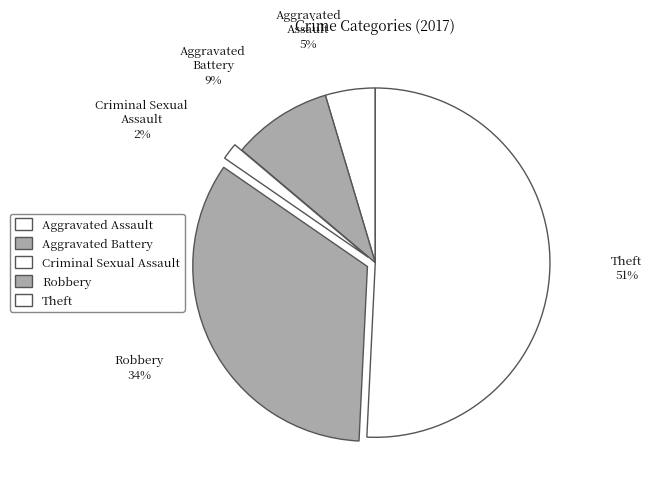

Which category has the smallest portion of the pie?

Criminal Sexual Assault